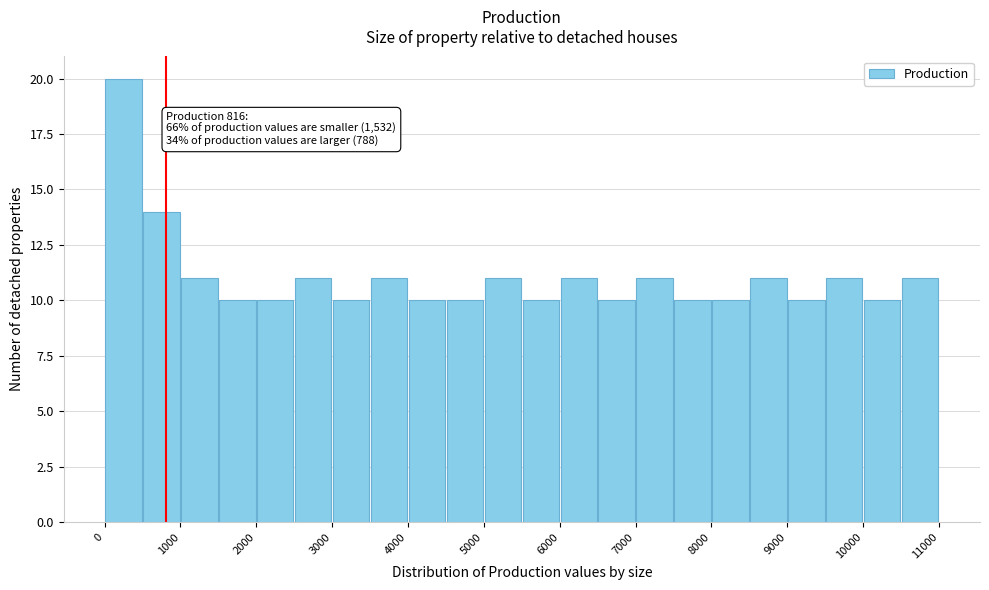

Which range on the x-axis has the tallest bar?

0 to 500